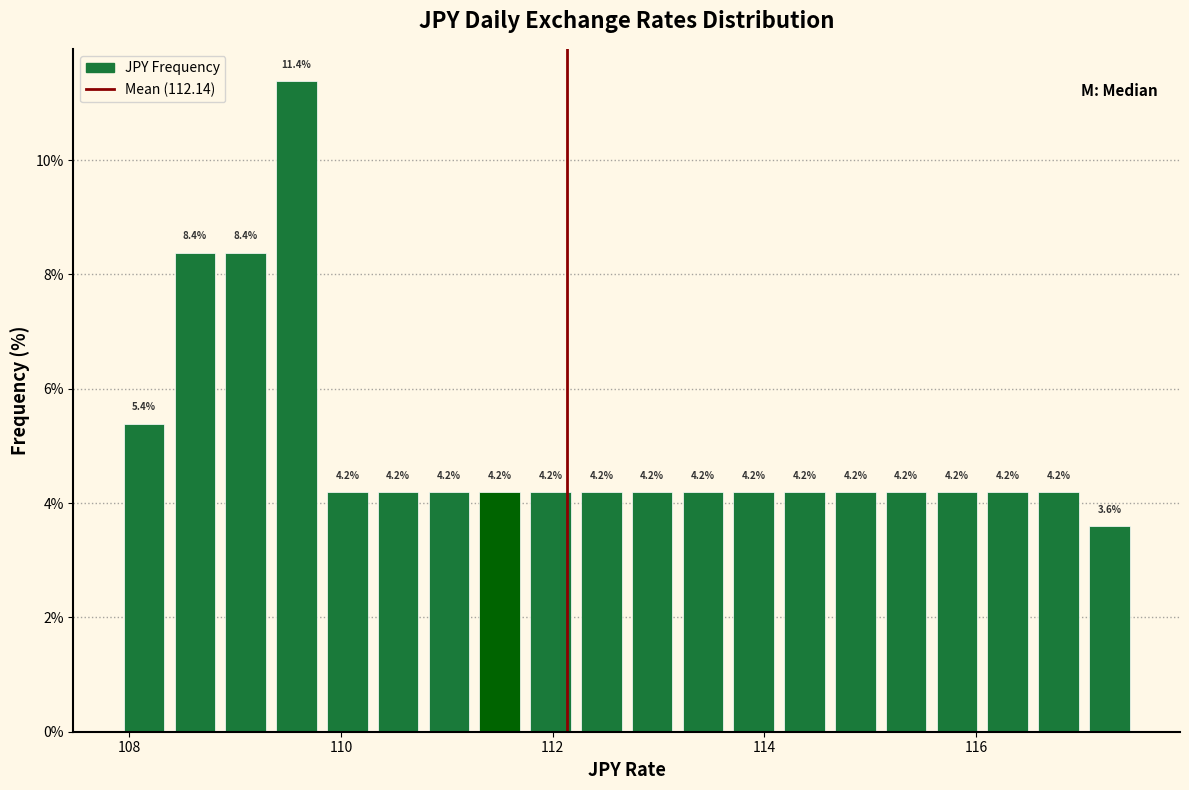

Read against the x-axis, roughly where is the centre of the tallest bar?

109.6